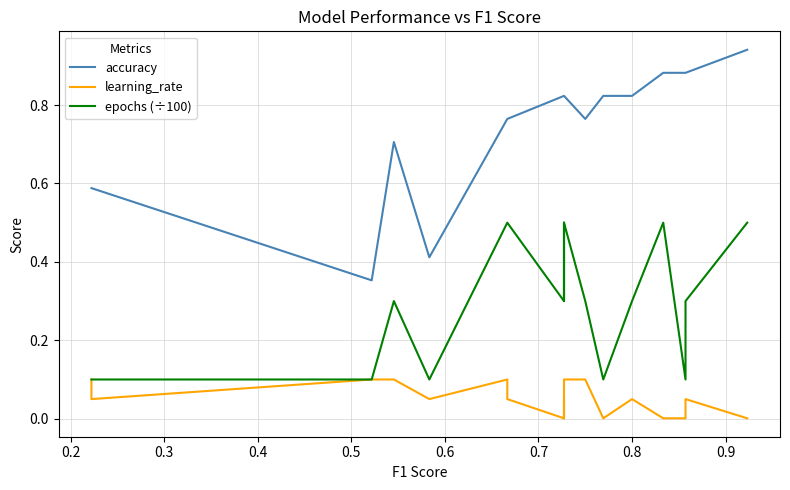

Does the chart display data point markers on the line(s)?

No